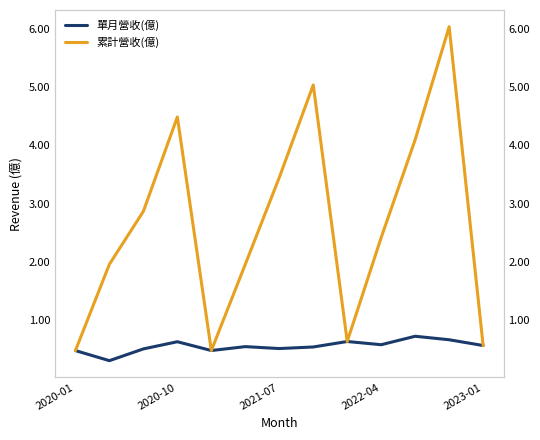

How many interior local peaks does the 單月營收(億) series have?

4